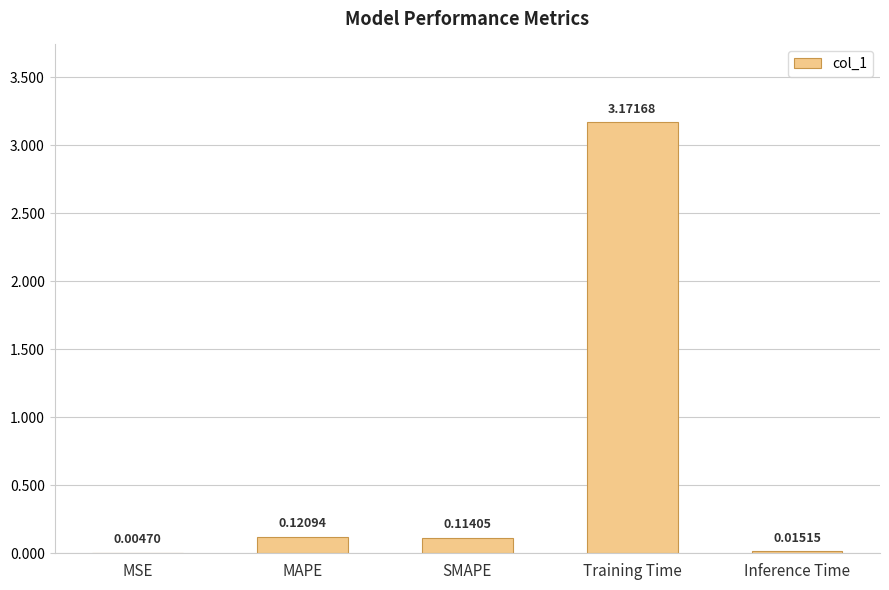

What is the sum of all values?

3.4